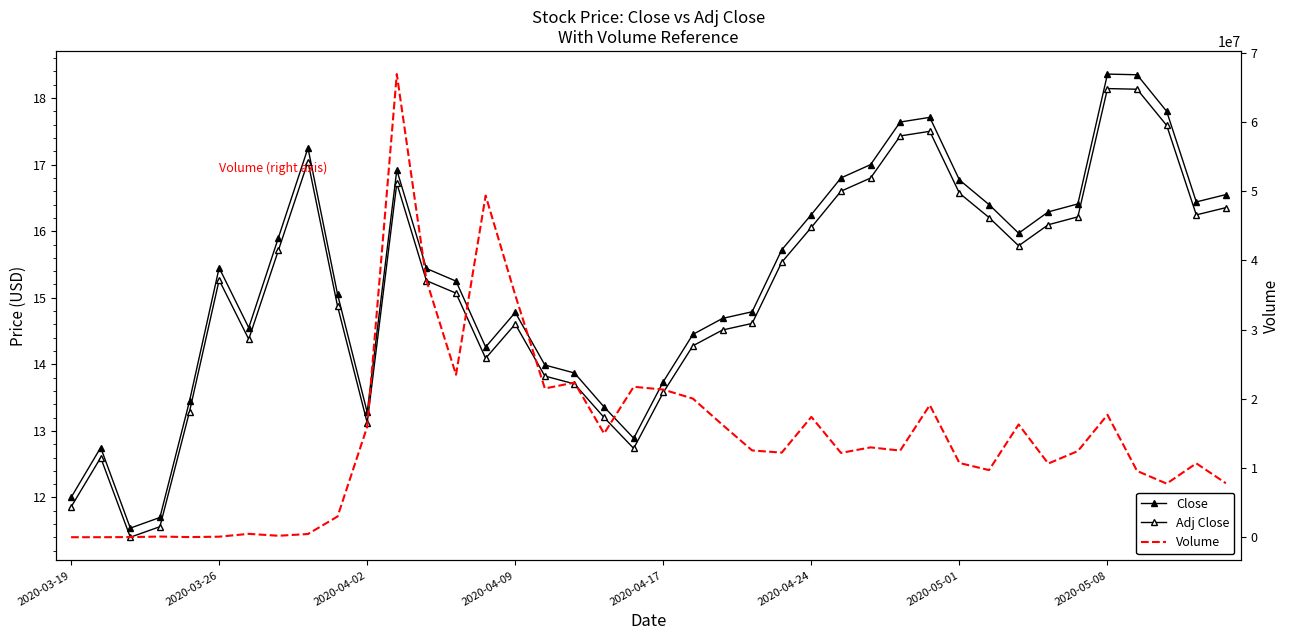

True or false: Close and Adj Close cross at least once.

False